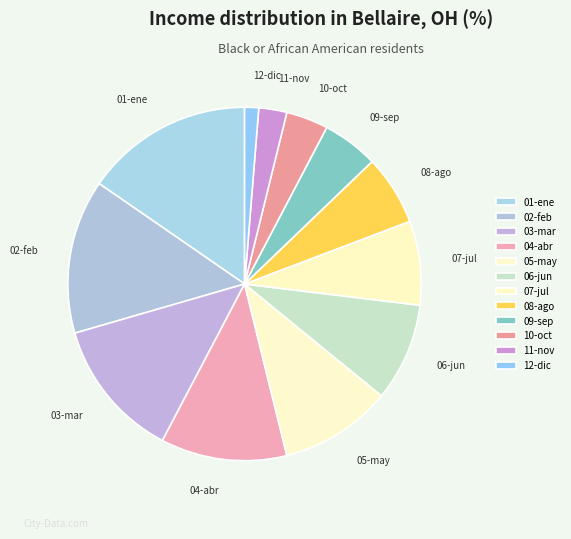

The 11-nov slice represents 11% of the pie. True or false?

False